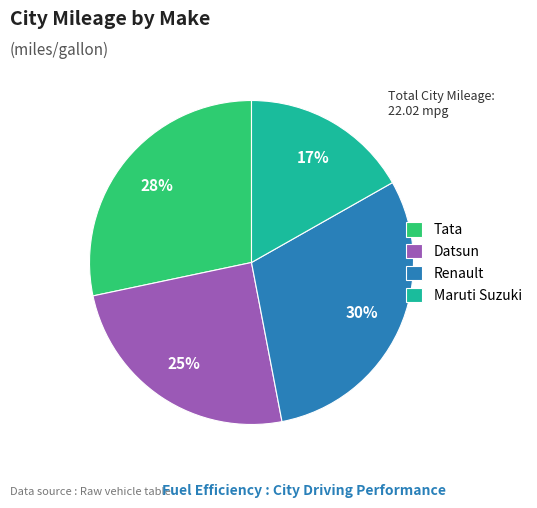

To the nearest percent, what portion does Renault represent?

30%